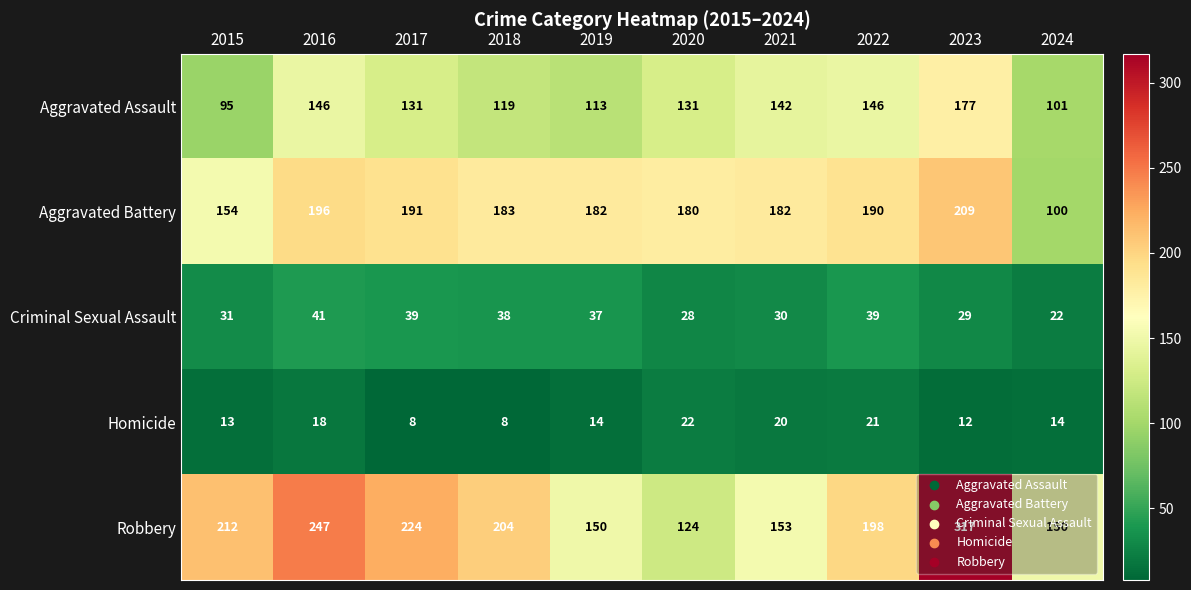

How many categories are shown in the chart?

10